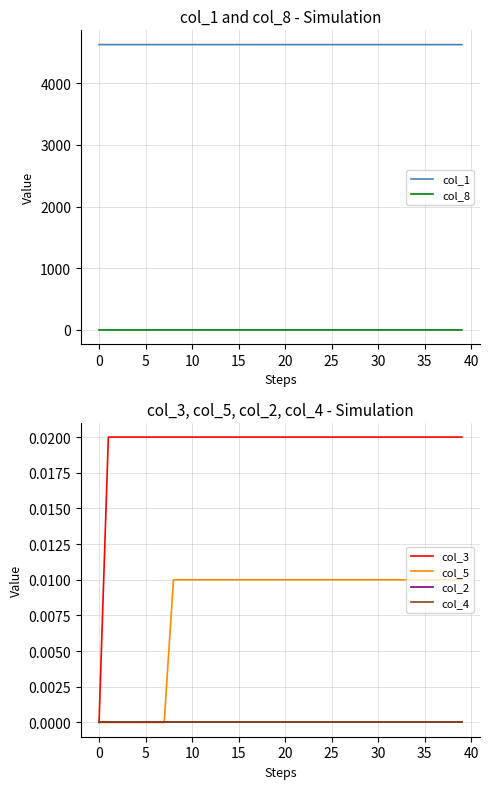

What is the difference between the highest and lowest values at 15?

4623.0